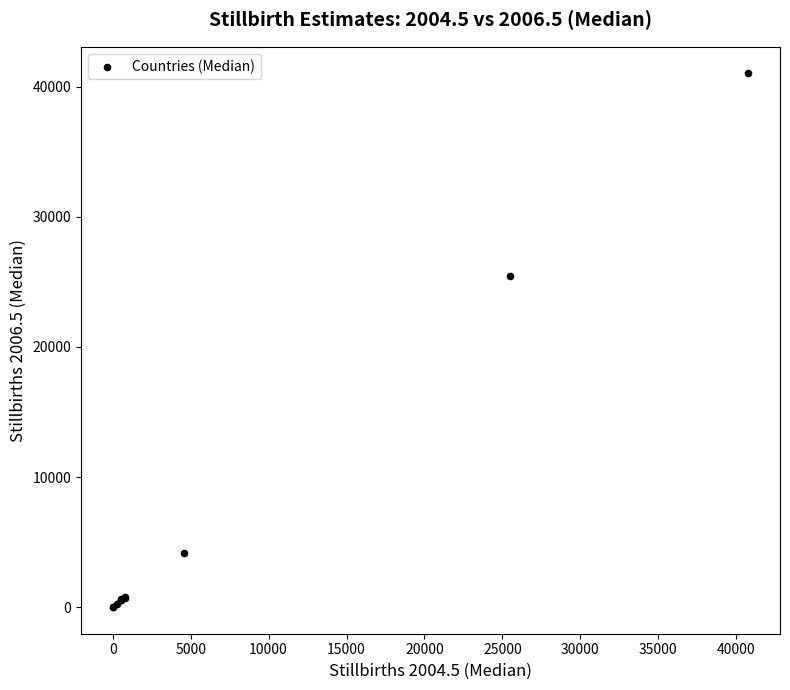

What Y value in the scatter plot is closest to 20522?

25484